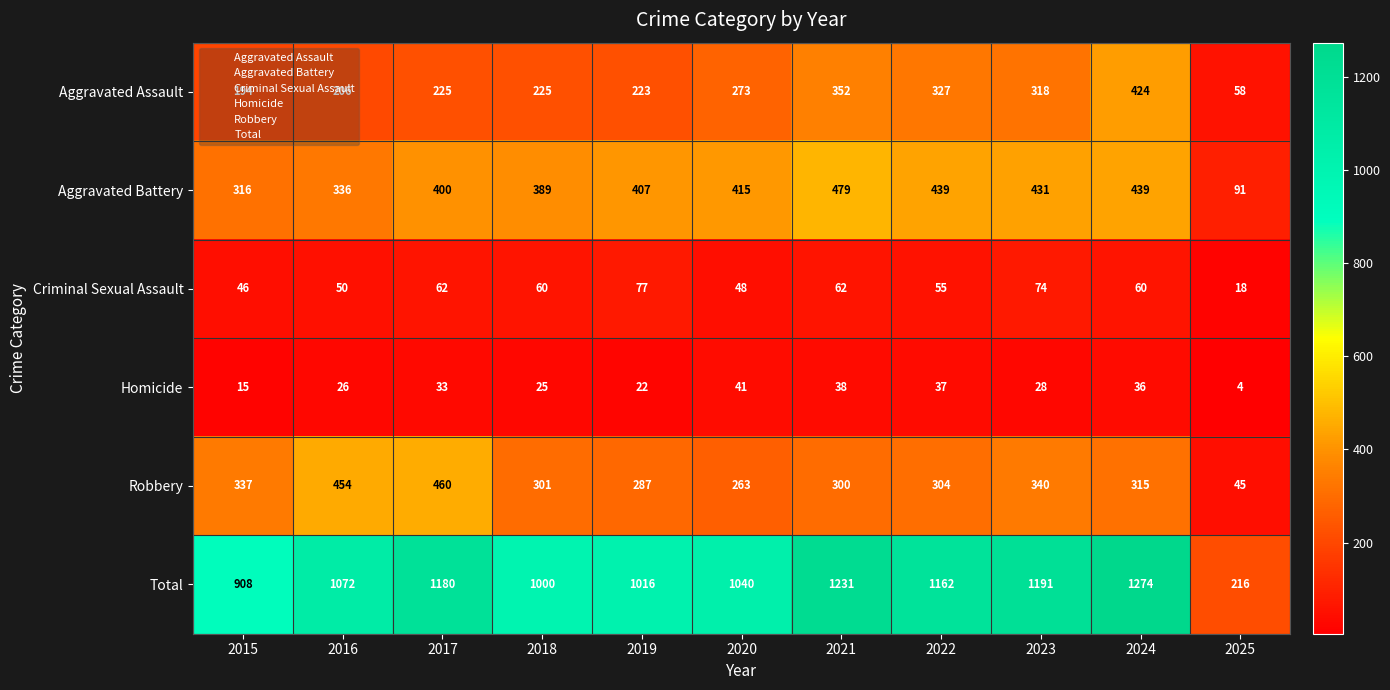

Which series has the largest total across all categories?

Total